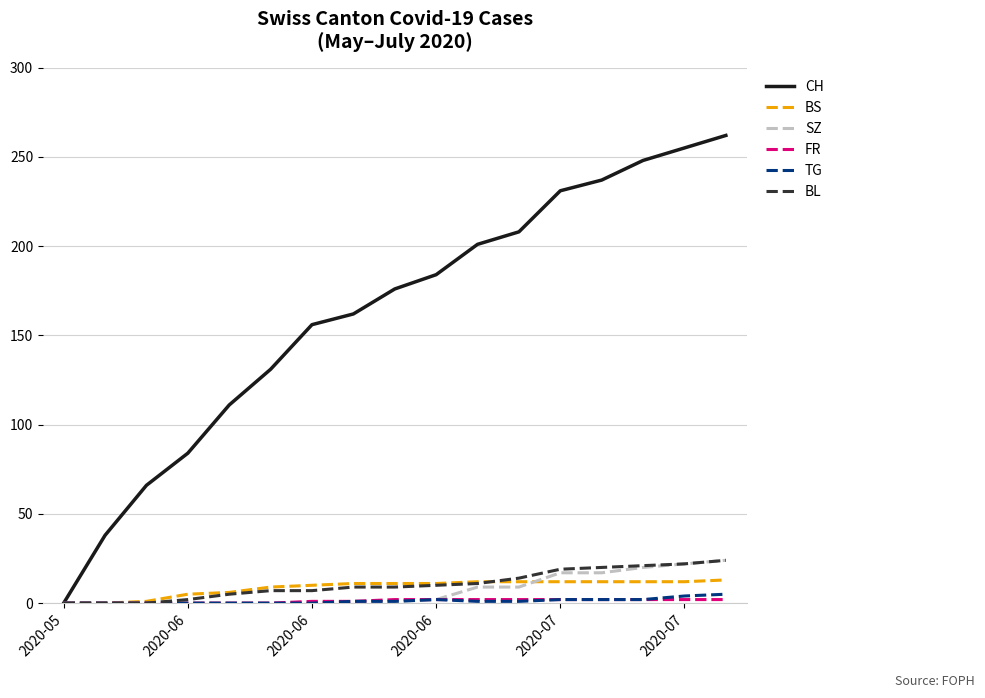

Which series has the largest range (max minus min)?

CH